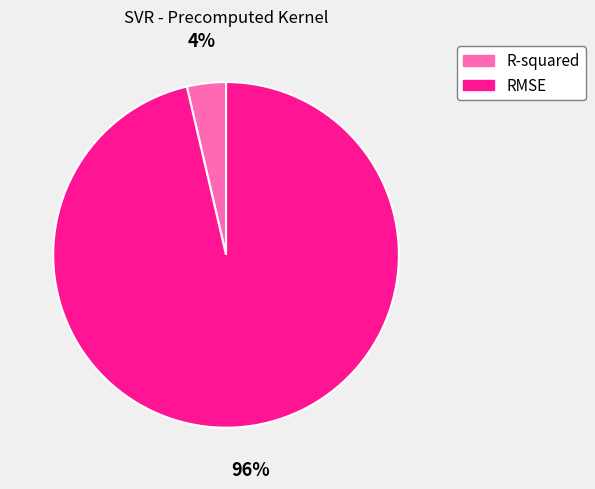

Is there any slice that represents more than half of the pie?

Yes